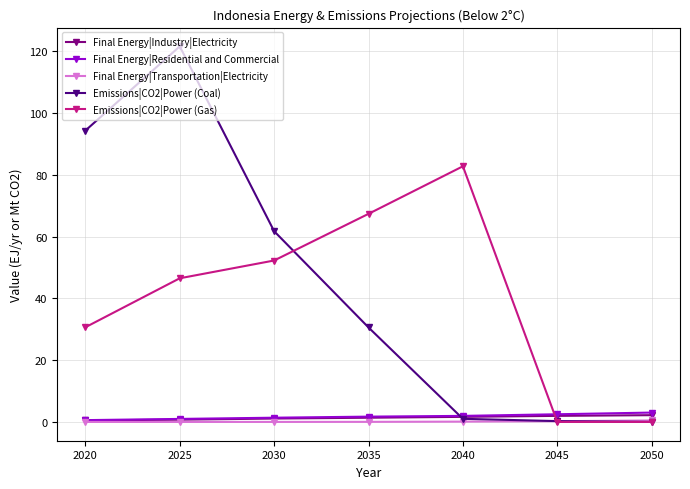

At which category is the sum across all series the highest?

2025